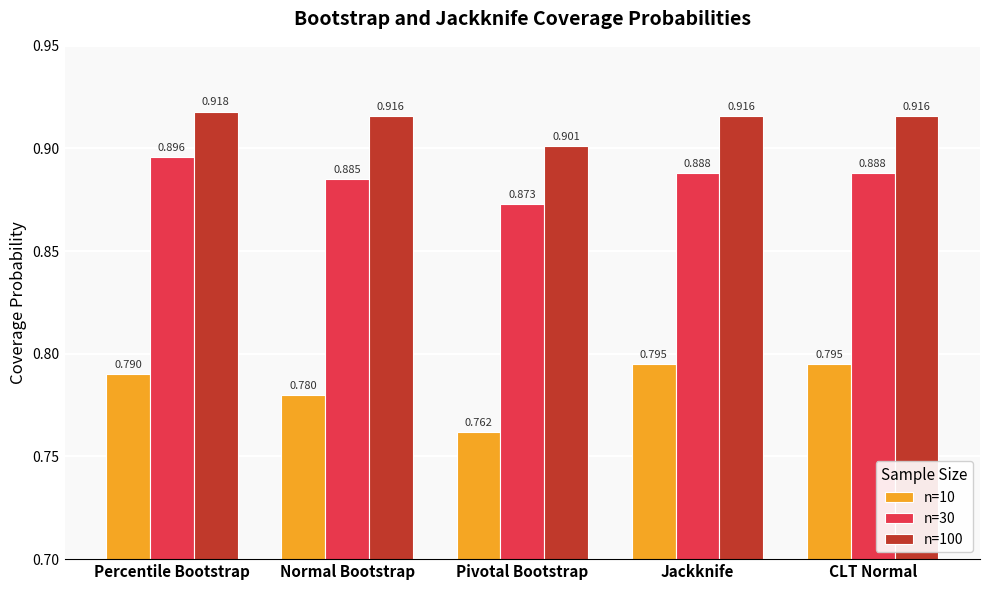

What are all the series names shown in the legend?

n=10, n=30, n=100